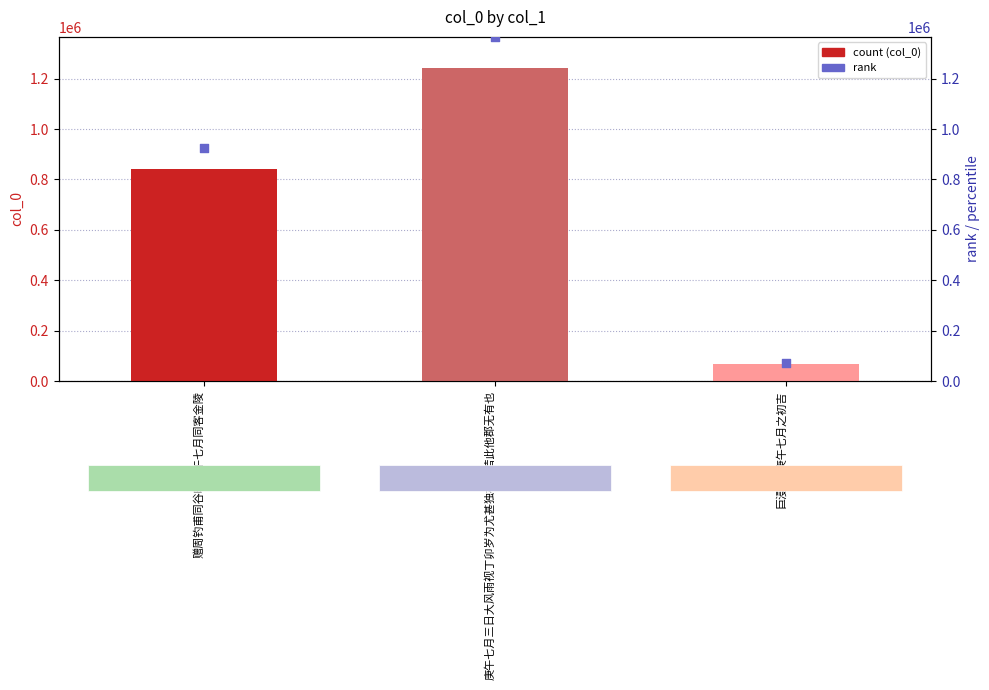

What is the total value across all series at 庚午七月三日大风雨视丁卯岁为尤甚独松江若此他郡无有也?

2607924.9